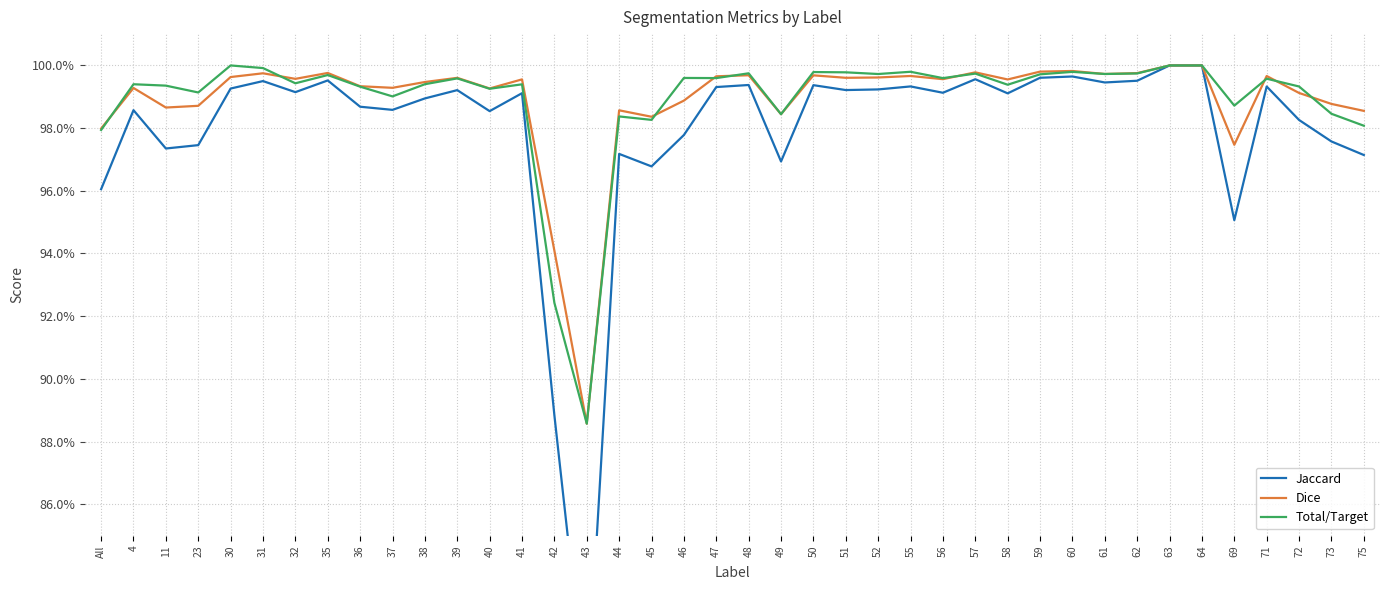

What is the highest value of the Total/Target series?

1.0